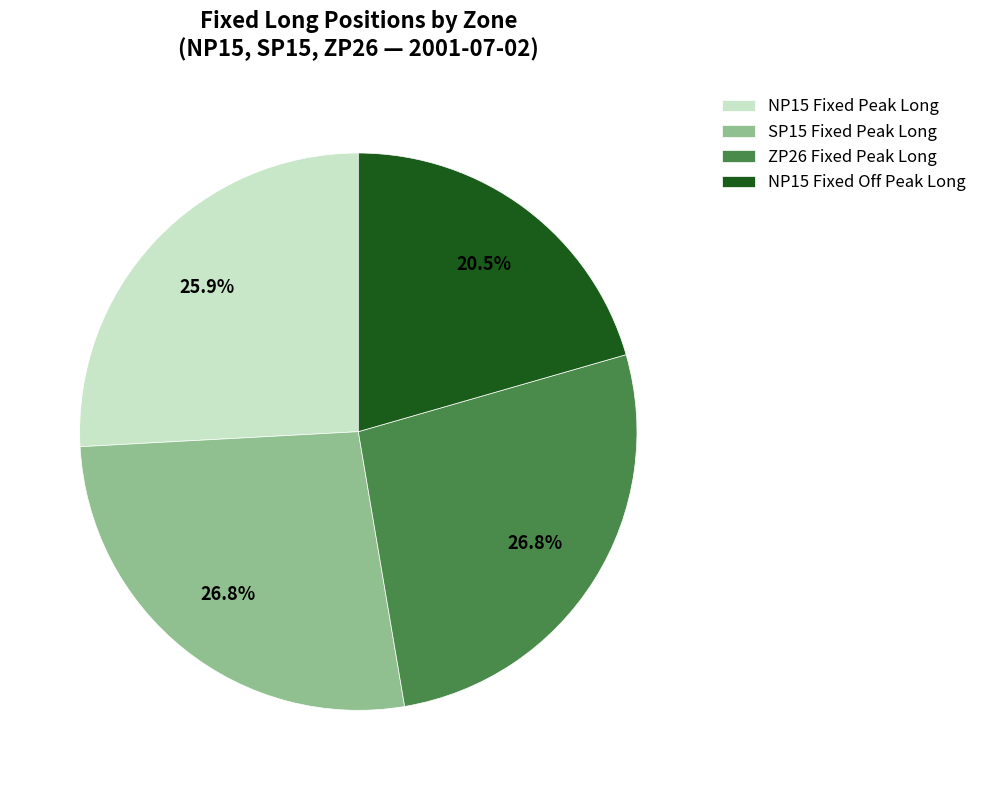

Is there any slice that represents more than half of the pie?

No